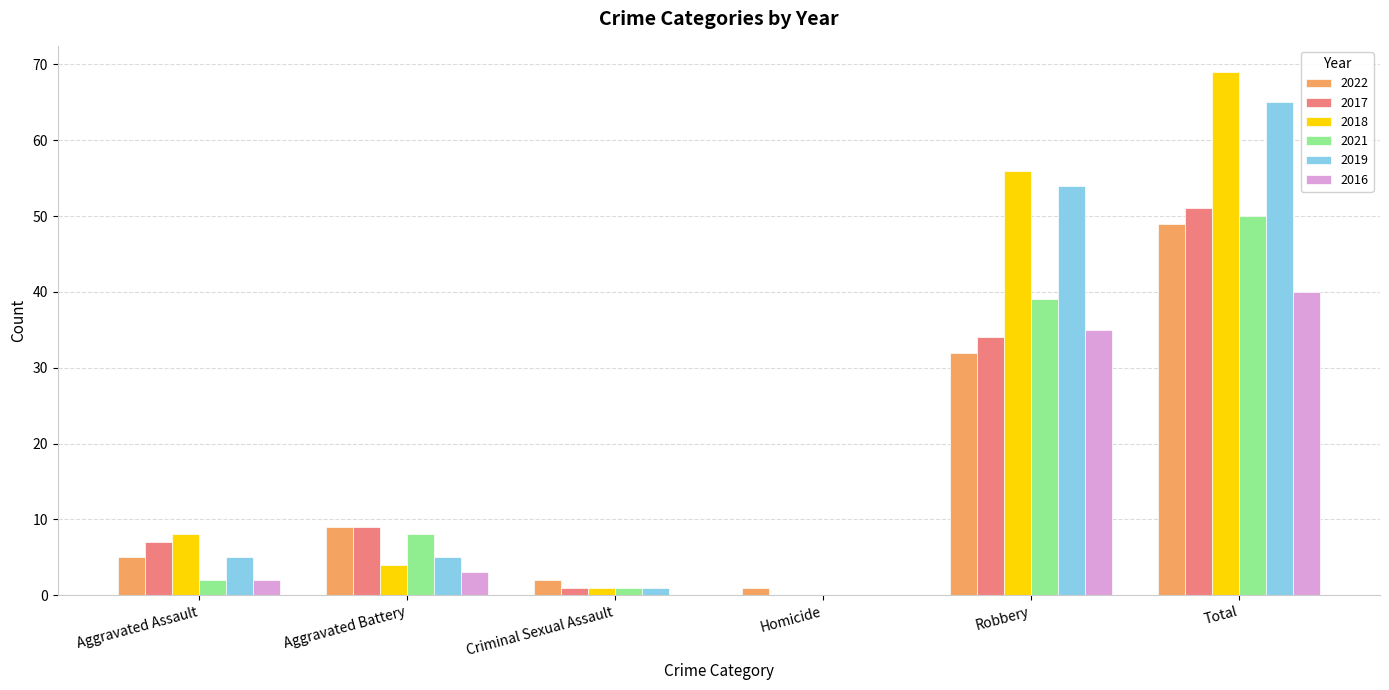

Between Aggravated Assault and Total, which series saw the biggest shift?

2018